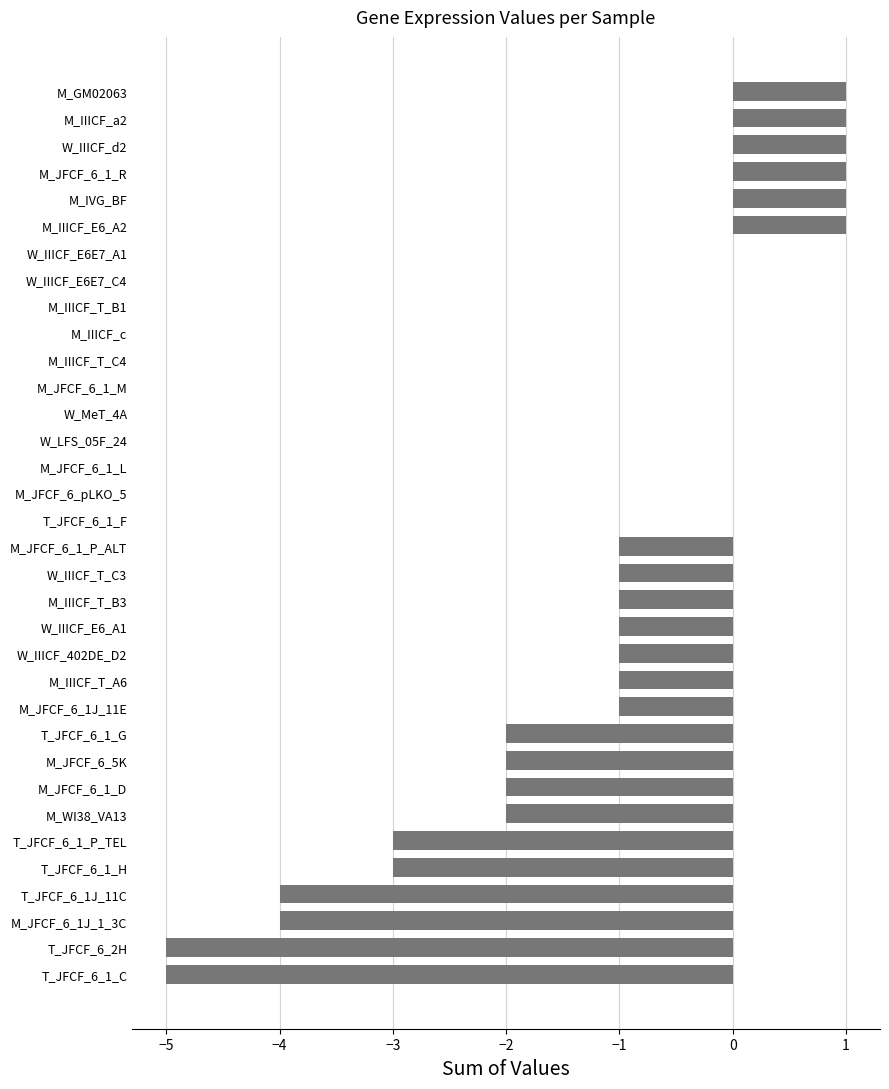

What is the sum of the values at M_JFCF_6_1J_11E and T_JFCF_6_1_G?

-3